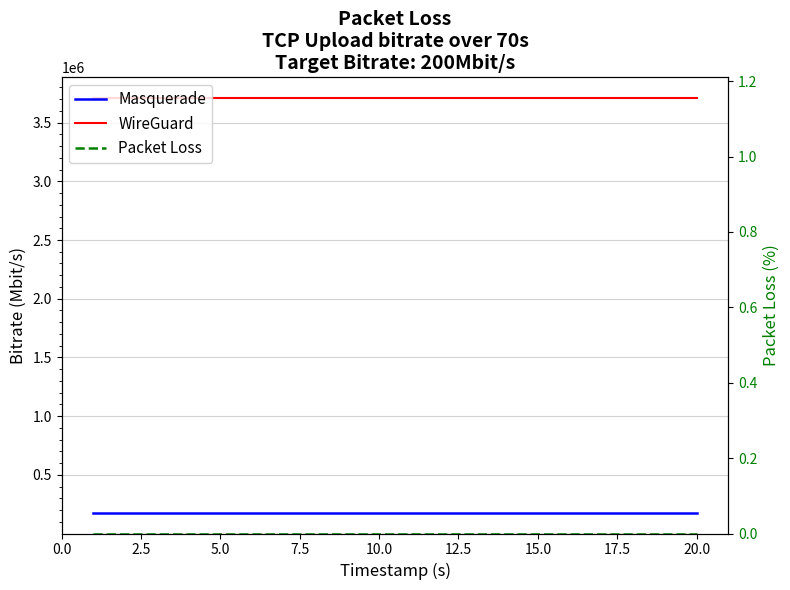

What are all the series names shown in the legend?

Masquerade, WireGuard, Packet Loss